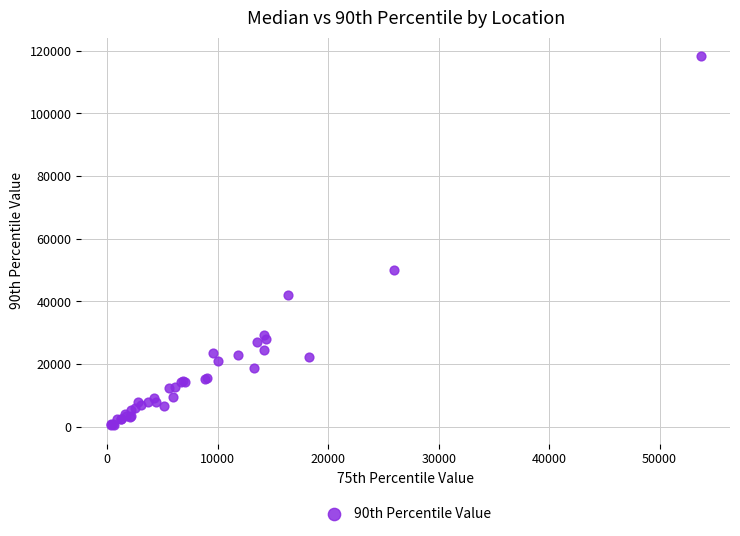

What Y value in the scatter plot is closest to 59392?

49884.1